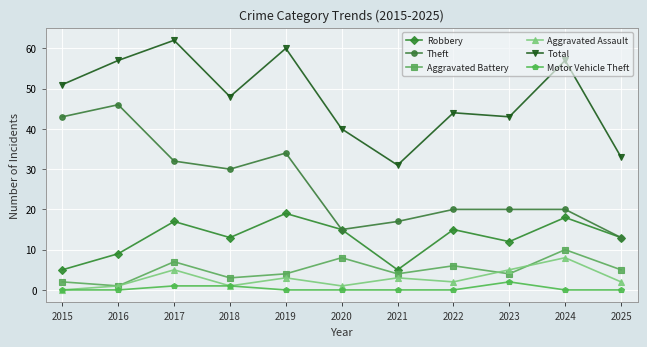

Which category has the highest value across all series?

2017